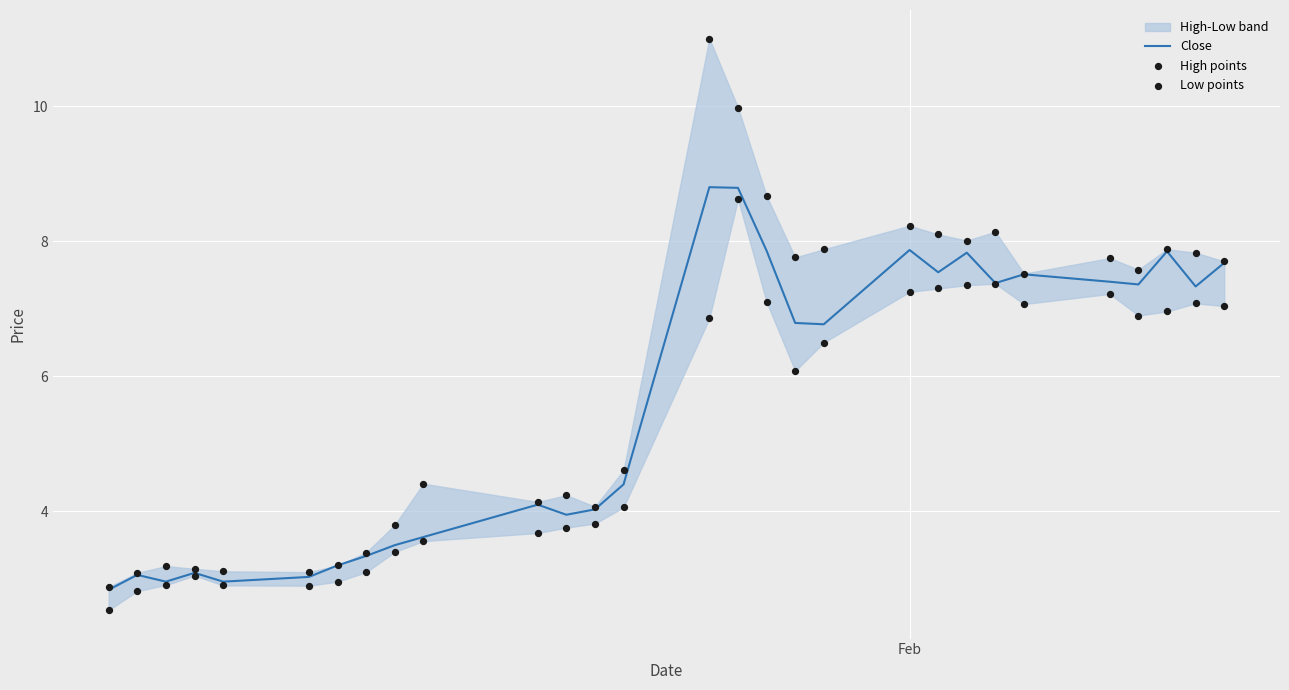

Which series contains the highest Y value?

High points